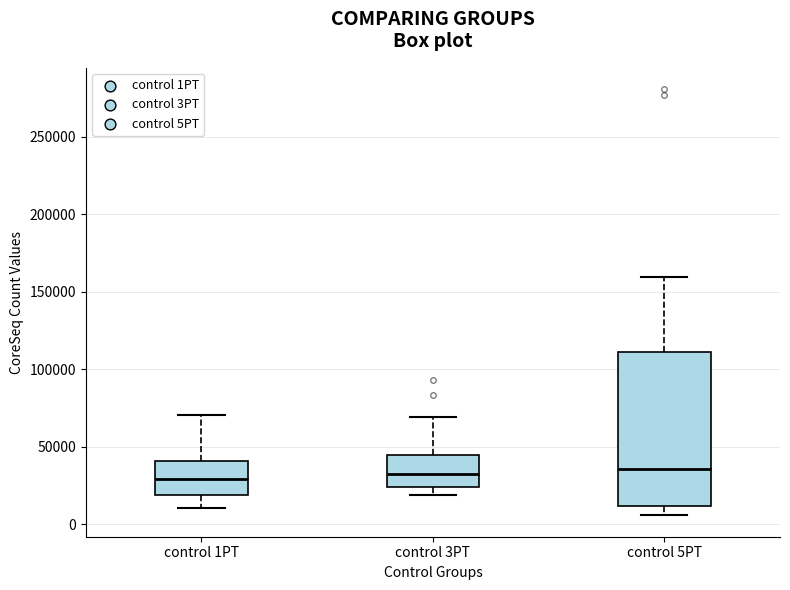

Reading left to right, transcribe this box plot: for each box, give where its median line is, the range the box spans, and where its two whiskers end, as read against the y-axis. The values are not printed on the chart, so give them approximately, as read against the axis.

control 1PT: median 30000, box 20000 to 40000, whiskers 10000 to 70000
control 3PT: median 35000, box 25000 to 45000, whiskers 20000 to 70000
control 5PT: median 35000, box 10000 to 110000, whiskers 5000 to 160000